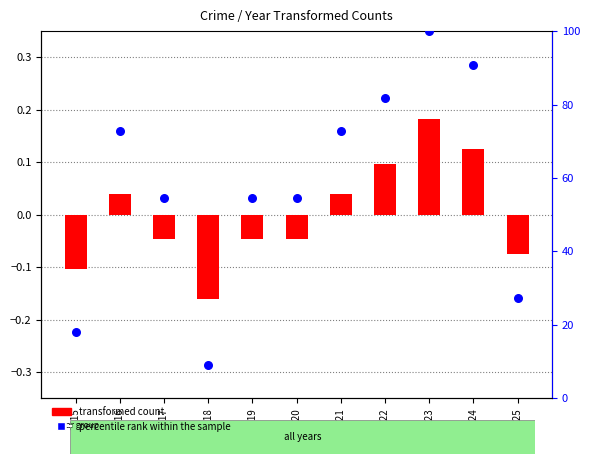

Which series has the largest Y range (max minus min)?

percentile rank within the sample